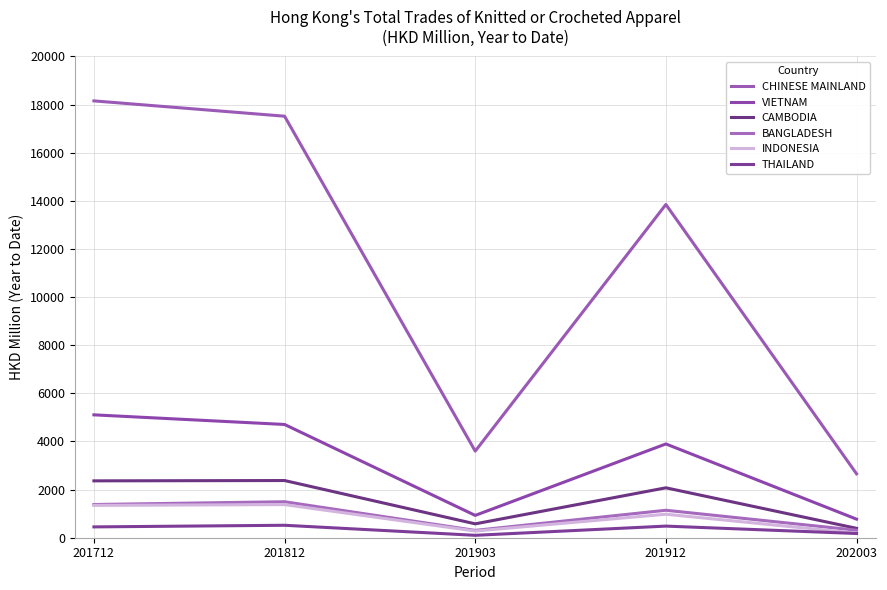

At 202003, list the series in order from smallest to largest.

THAILAND, INDONESIA, BANGLADESH, CAMBODIA, VIETNAM, CHINESE MAINLAND